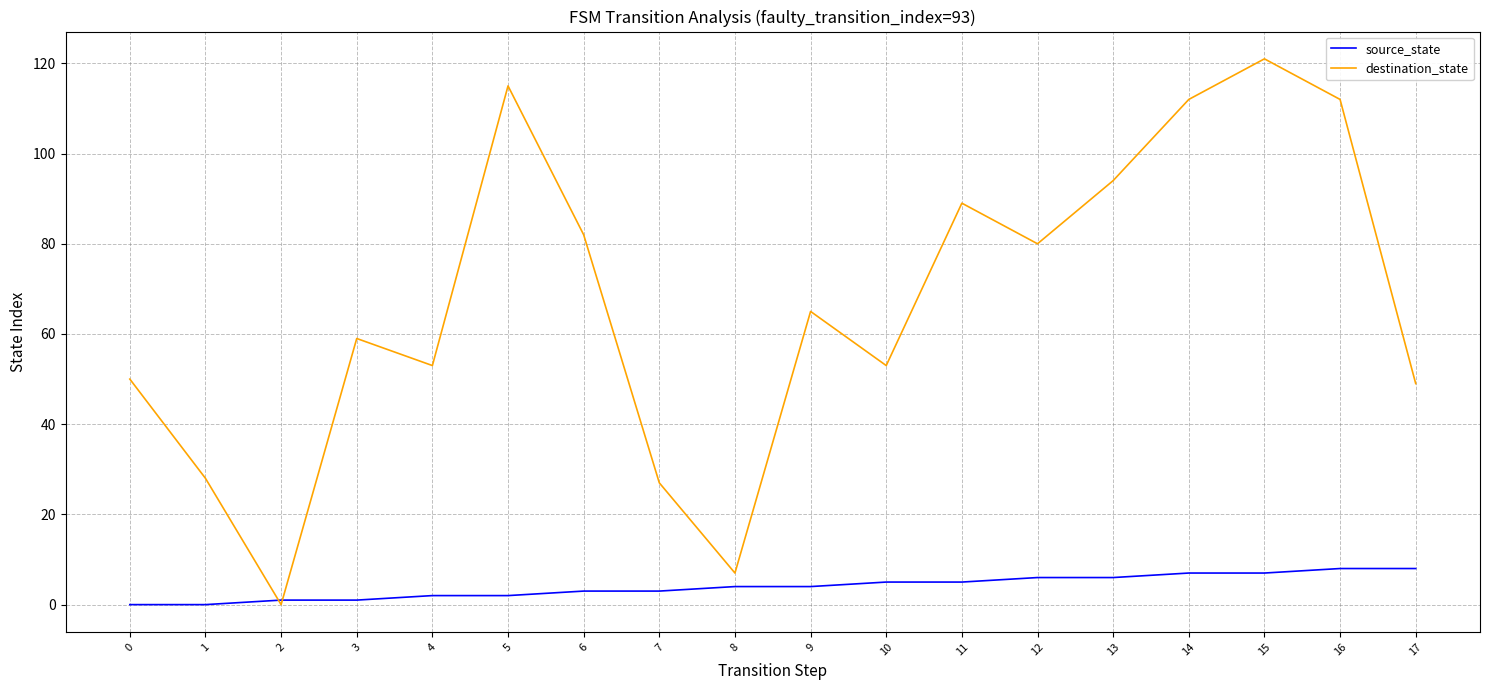

Is the value of destination_state at 8 greater than the value of source_state at 3?

Yes